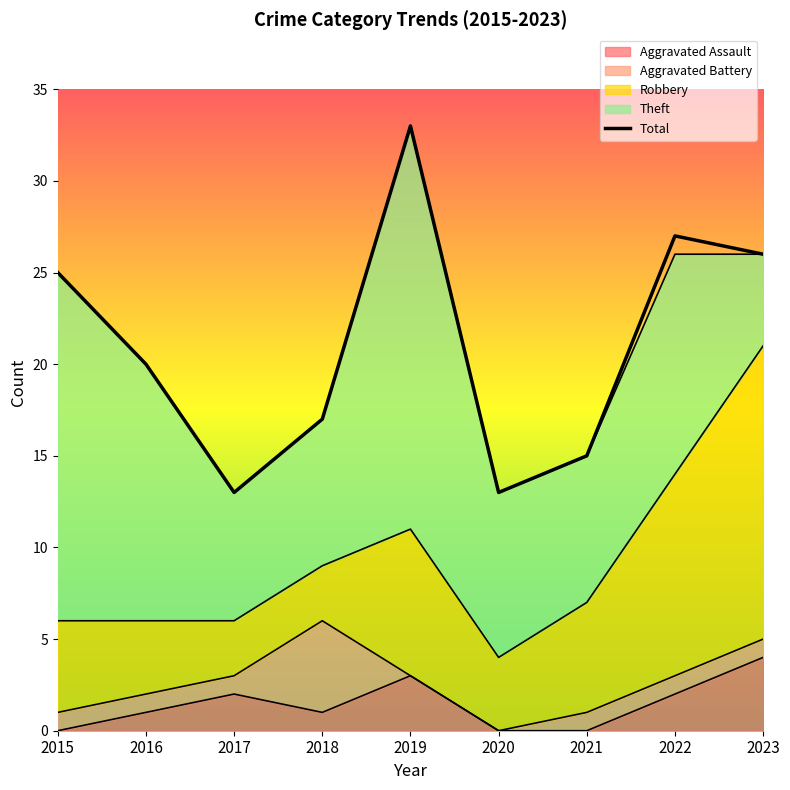

How many values are below 20?

4